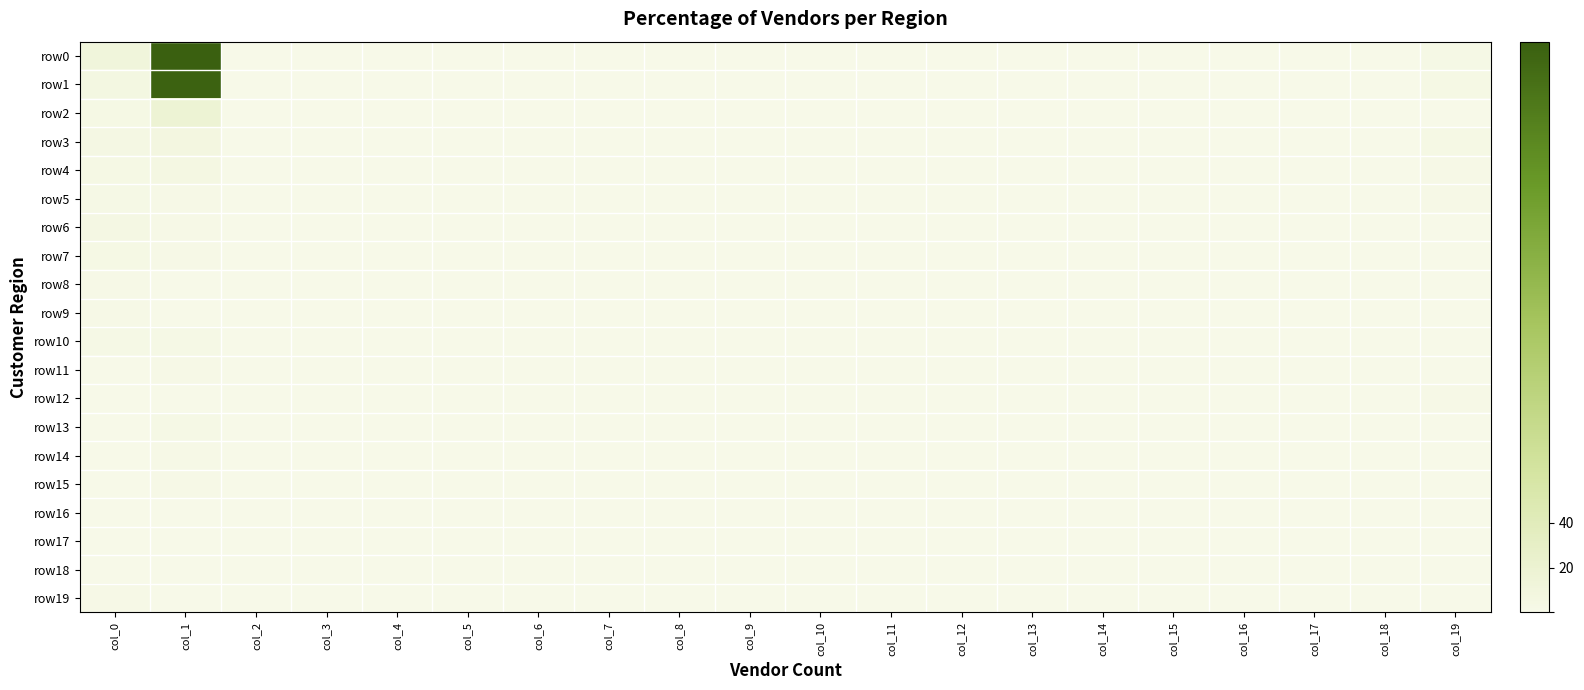

Between col_4 and col_15, which series saw the biggest shift?

row0